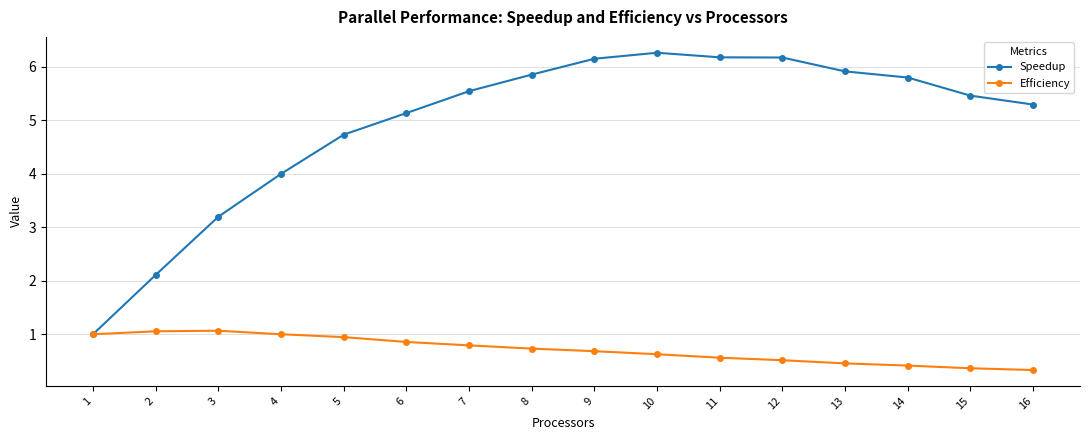

What is the value of the Speedup point at the 3rd from the left?

3.2